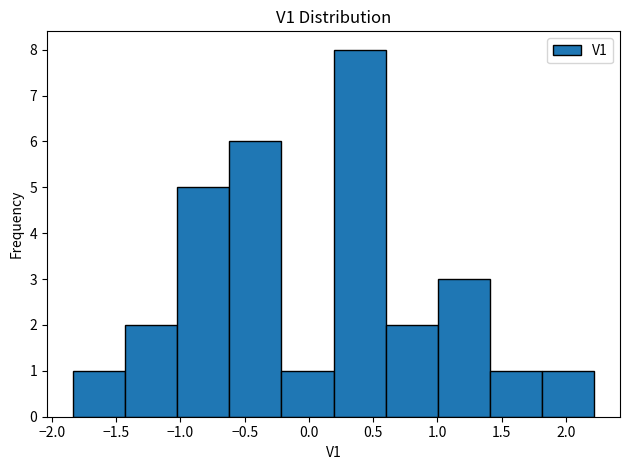

Reading left to right, transcribe this chart: for each bar, give the range it covers on the x-axis and its height. Neither the bar edges nor the heights are printed on the chart, so give them approximately, as read against the axes.

-1.85 to -1.45: 1
-1.45 to -1.00: 2
-1.00 to -0.60: 5
-0.60 to -0.20: 6
-0.20 to 0.20: 1
0.20 to 0.60: 8
0.60 to 1.00: 2
1.00 to 1.40: 3
1.40 to 1.80: 1
1.80 to 2.20: 1